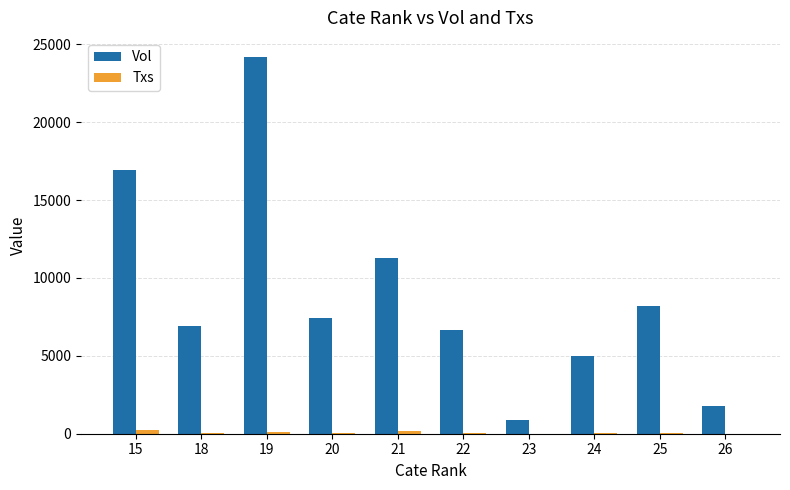

True or false: Vol has a value of 888 at 23.

True